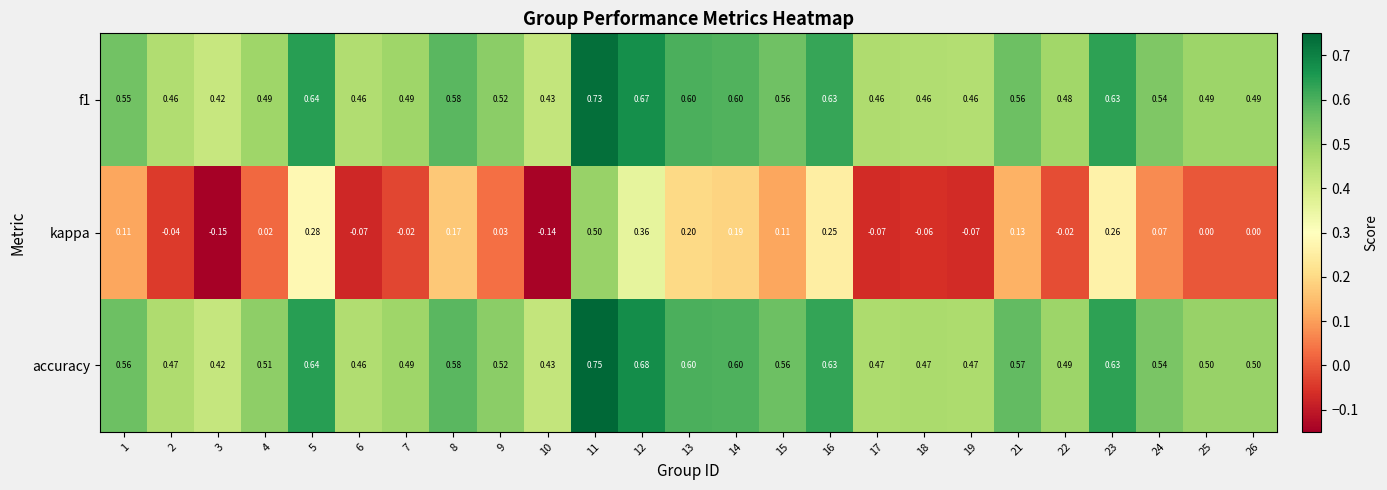

Which series has the largest total across all categories?

accuracy